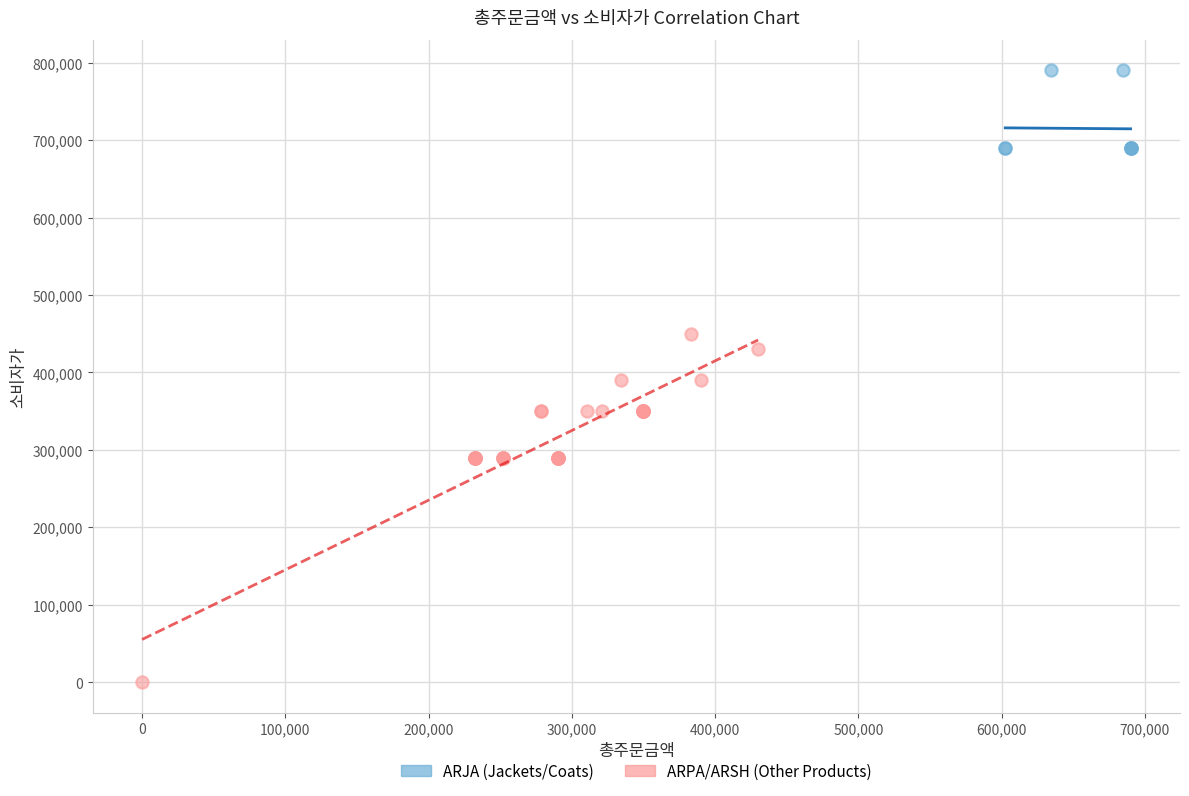

Which series reaches the minimum Y coordinate?

ARPA/ARSH (Other Products)